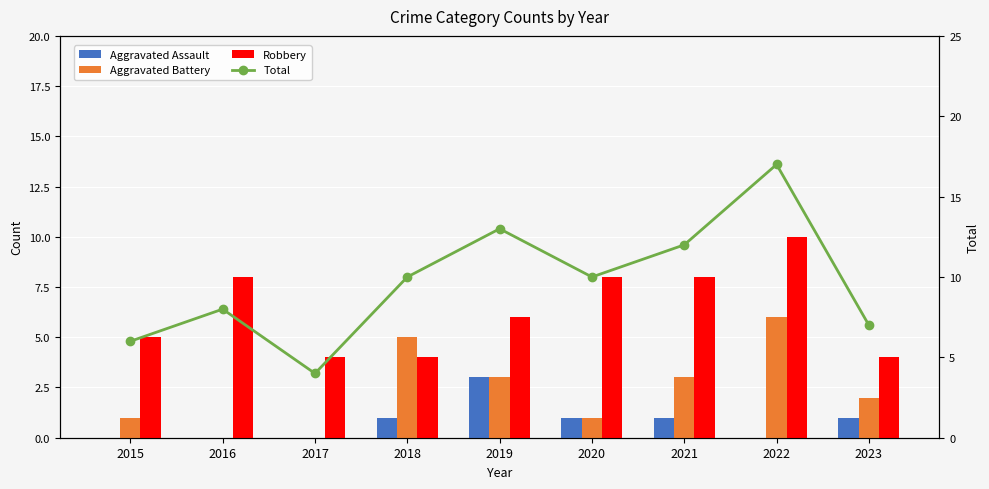

Rank the categories by Aggravated Assault value from lowest to highest.

2015, 2016, 2017, 2022, 2018, 2020, 2021, 2023, 2019